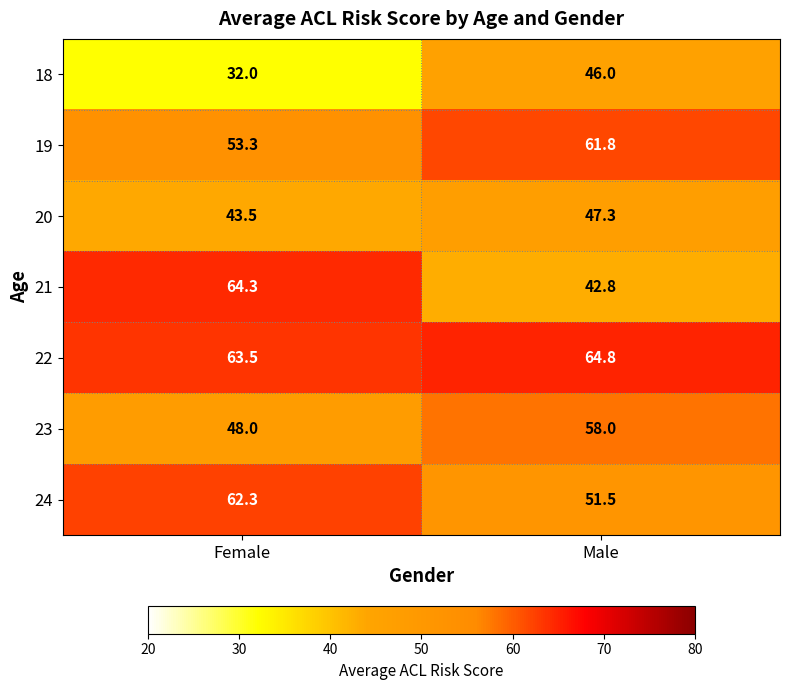

List the labels in order of 20 value, smallest first.

Female, Male